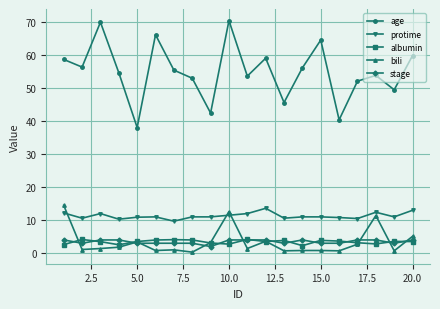

How many interior local valleys does the age series have?

7